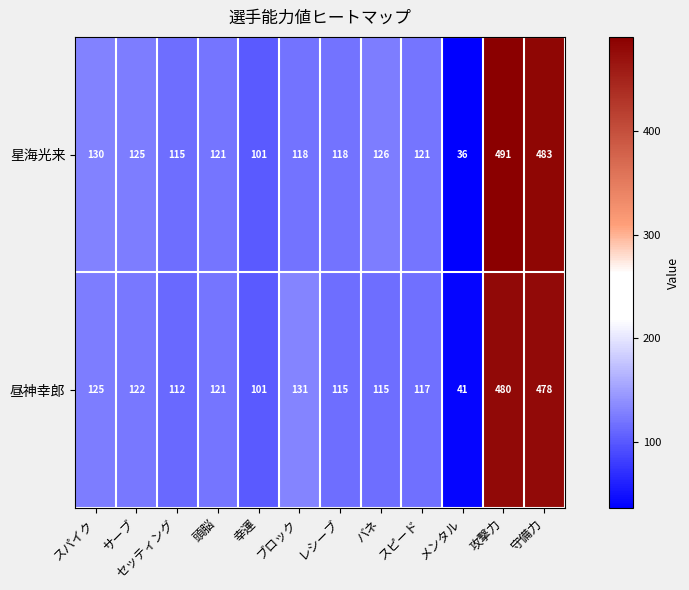

At which category is the sum across all series the highest?

攻撃力